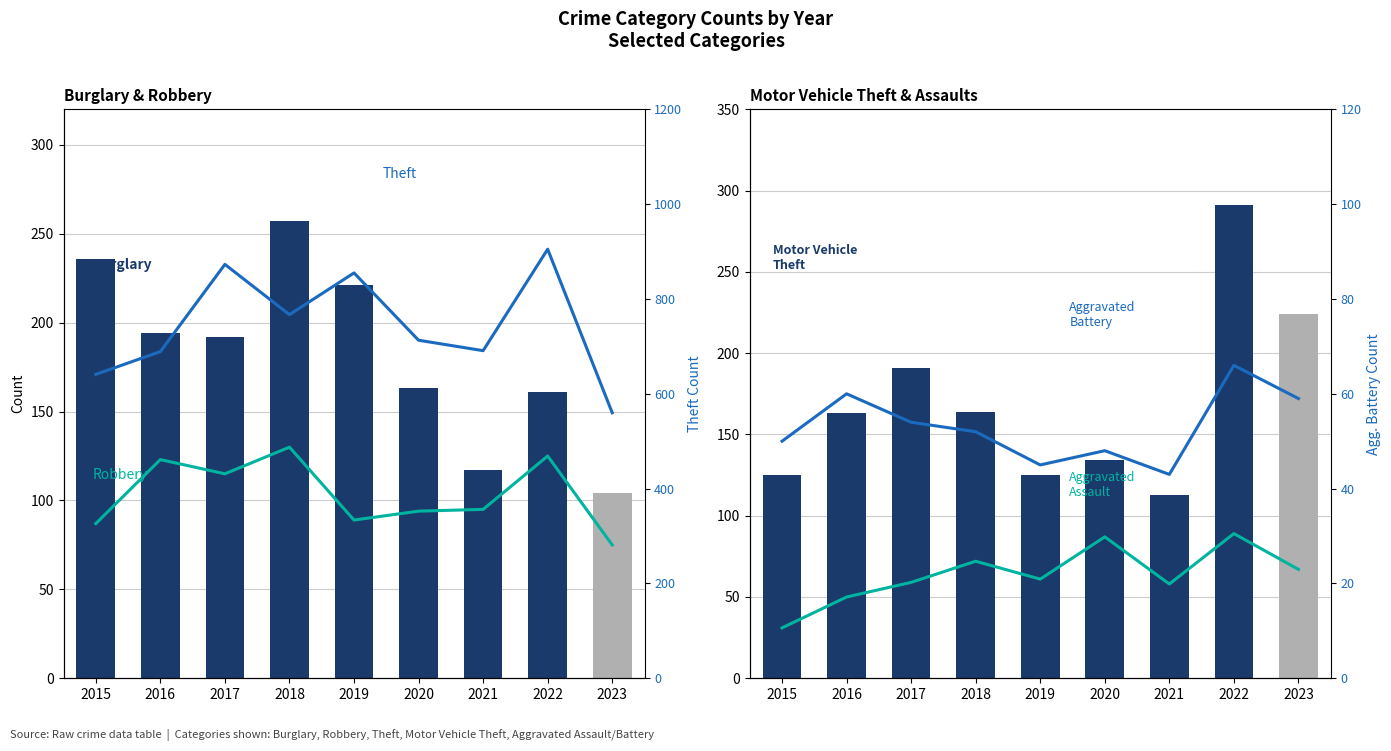

What is the difference between the maximum and second lowest values in the Robbery series?

43